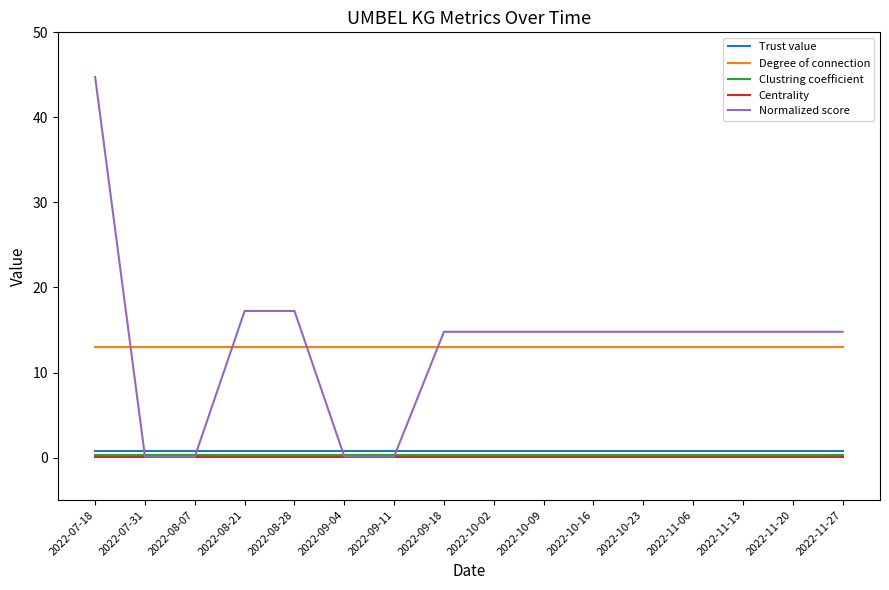

Between 2022-08-07 and 2022-11-27, which series saw the biggest shift?

Normalized score